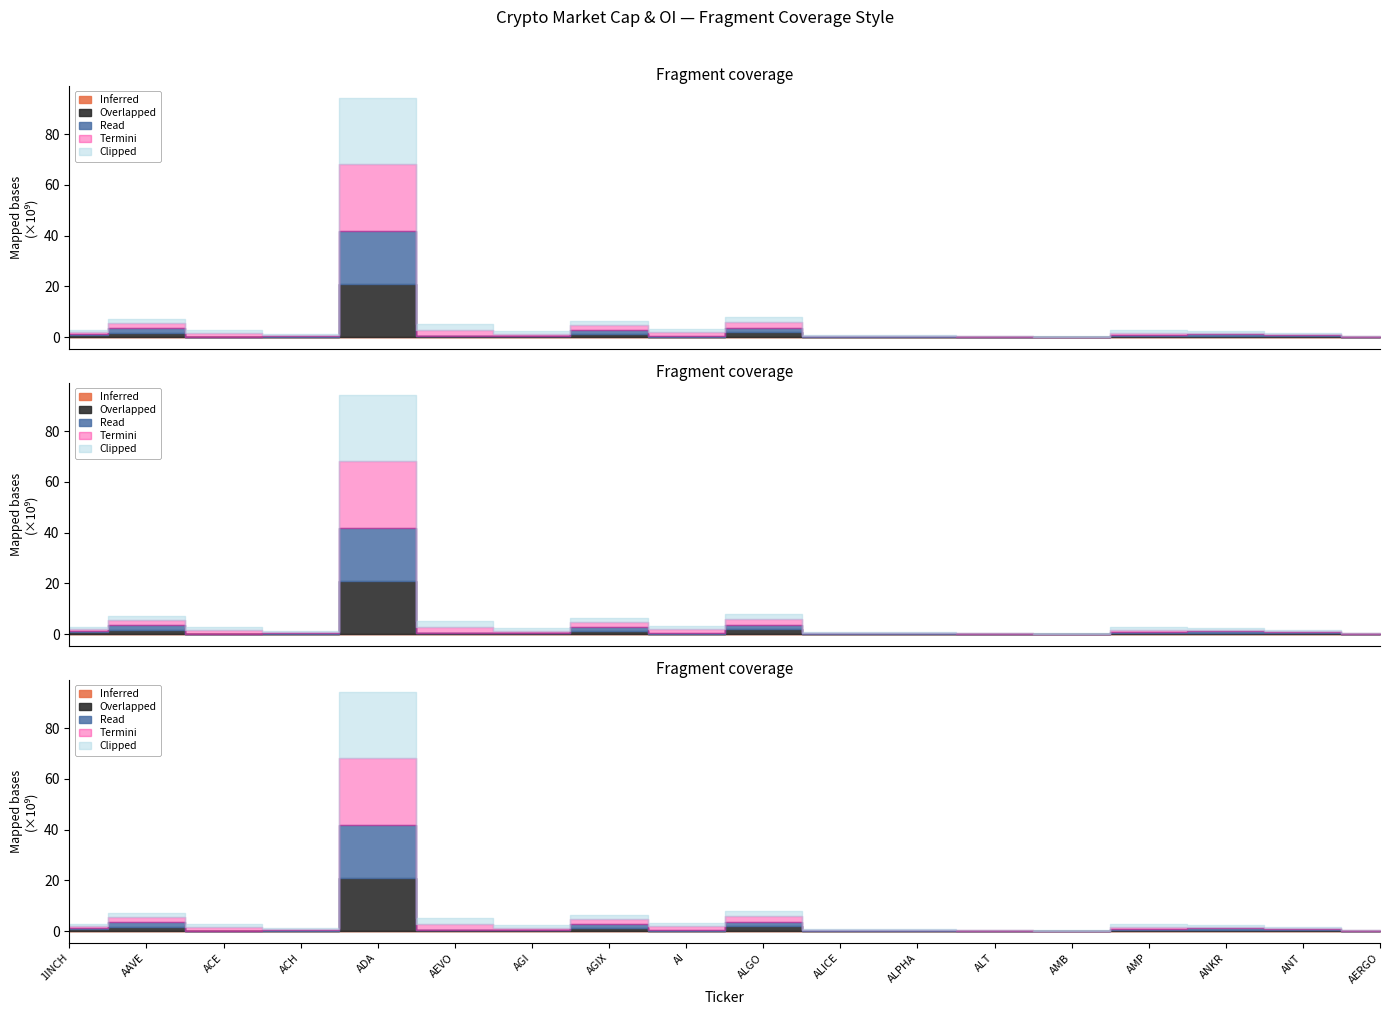

List the labels in order of CMC_FDV value, smallest first.

AMB, AERGO, ALPHA, ALICE, ACH, ALT, ANT, ANKR, 1INCH, AGI, AMP, ACE, AI, AAVE, AGIX, AEVO, ALGO, ADA